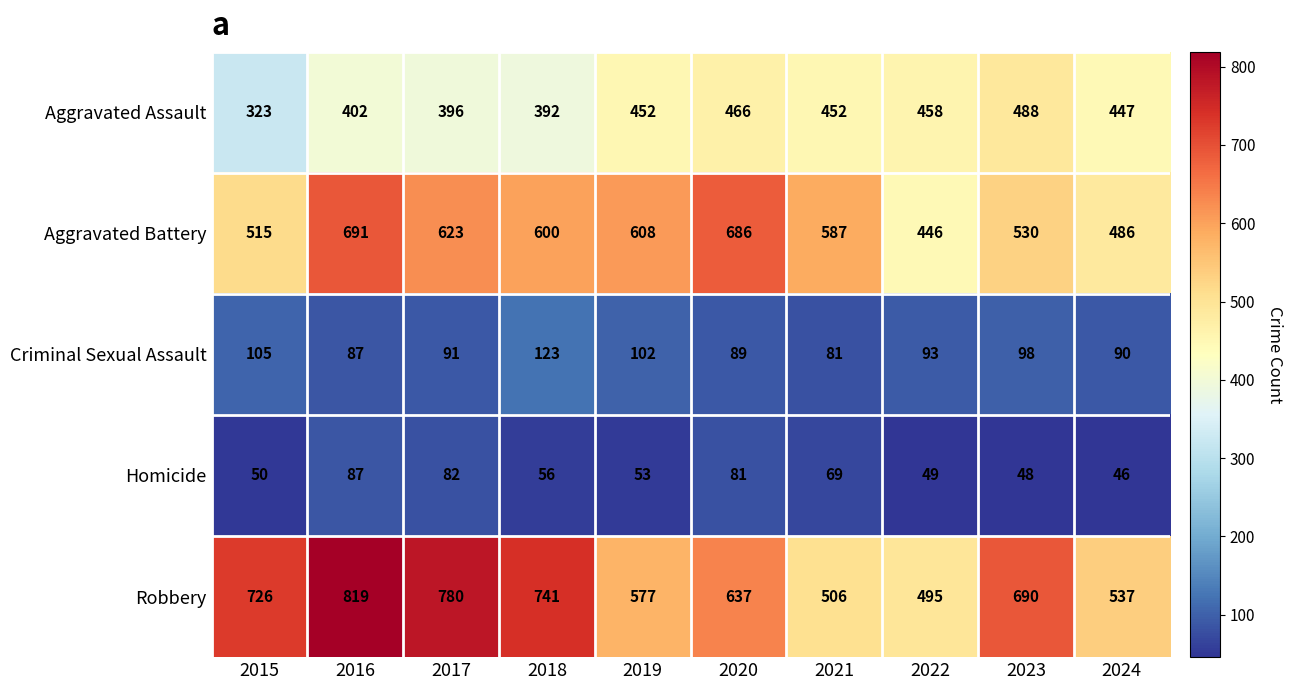

The value of Criminal Sexual Assault at 2018 is 33. True or false?

False